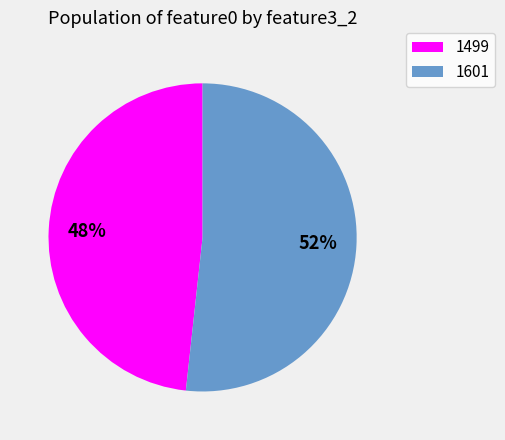

What percentage is the 1601 slice, to the nearest percent?

52%